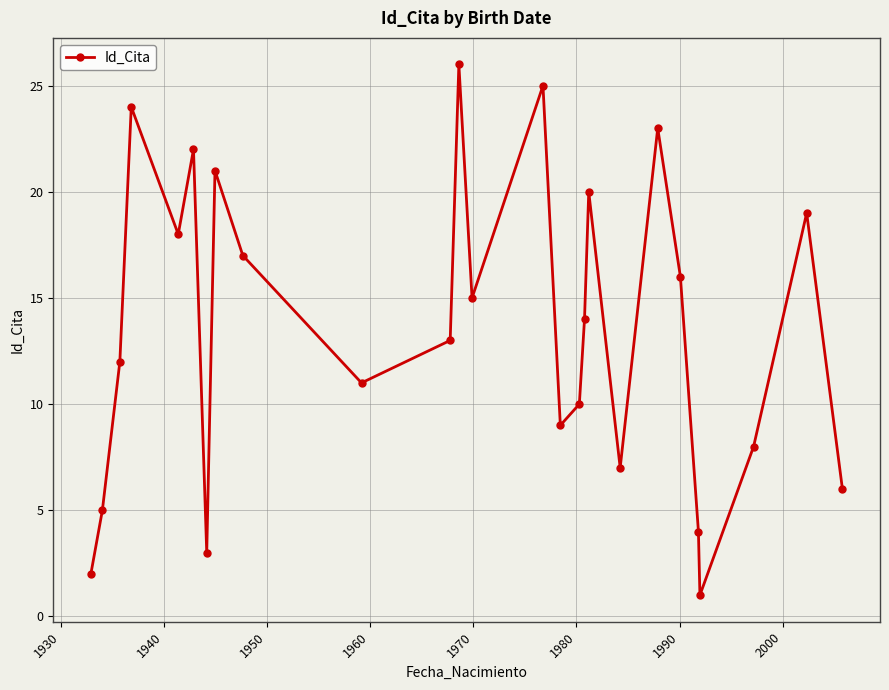

Reading left to right, list all the values displayed in this chart.

2	5	12	24	18	22	3	21	17	11	13	26	15	25	9	10	14	20	7	23	16	4	1	8	19	6